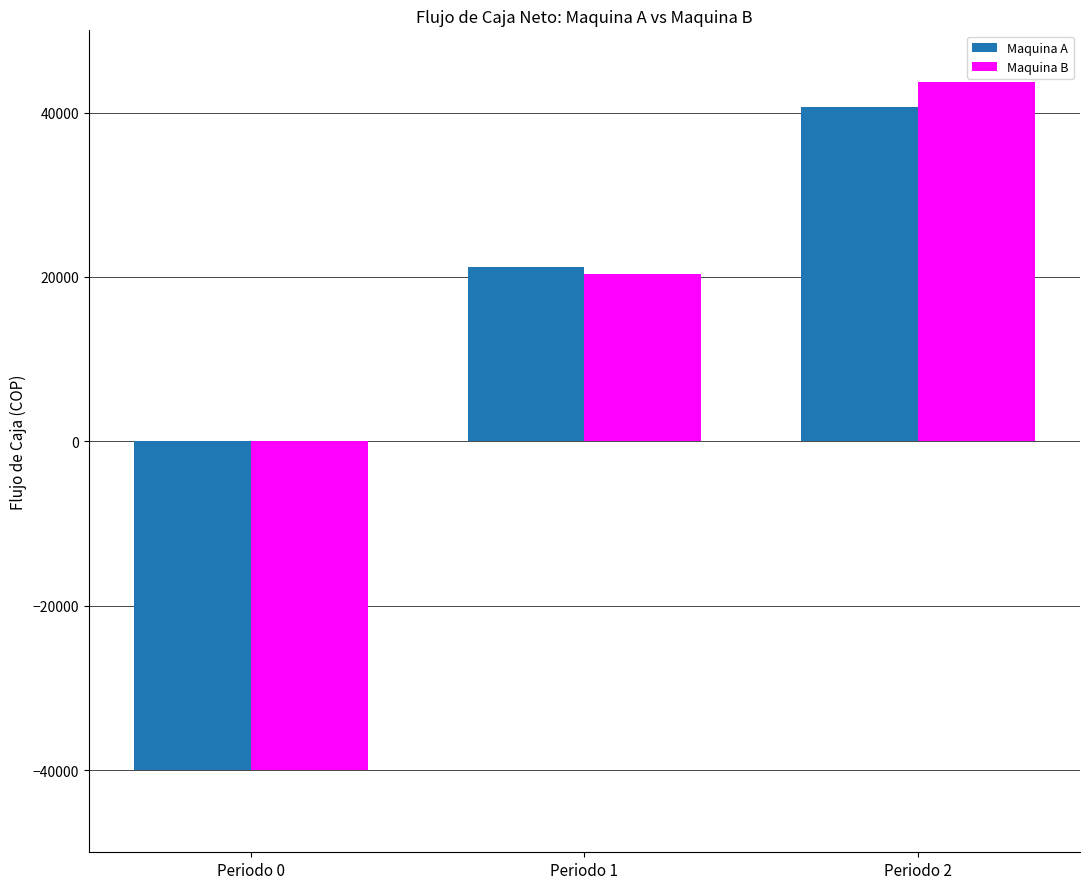

At which category is the sum across all series the highest?

Periodo 2